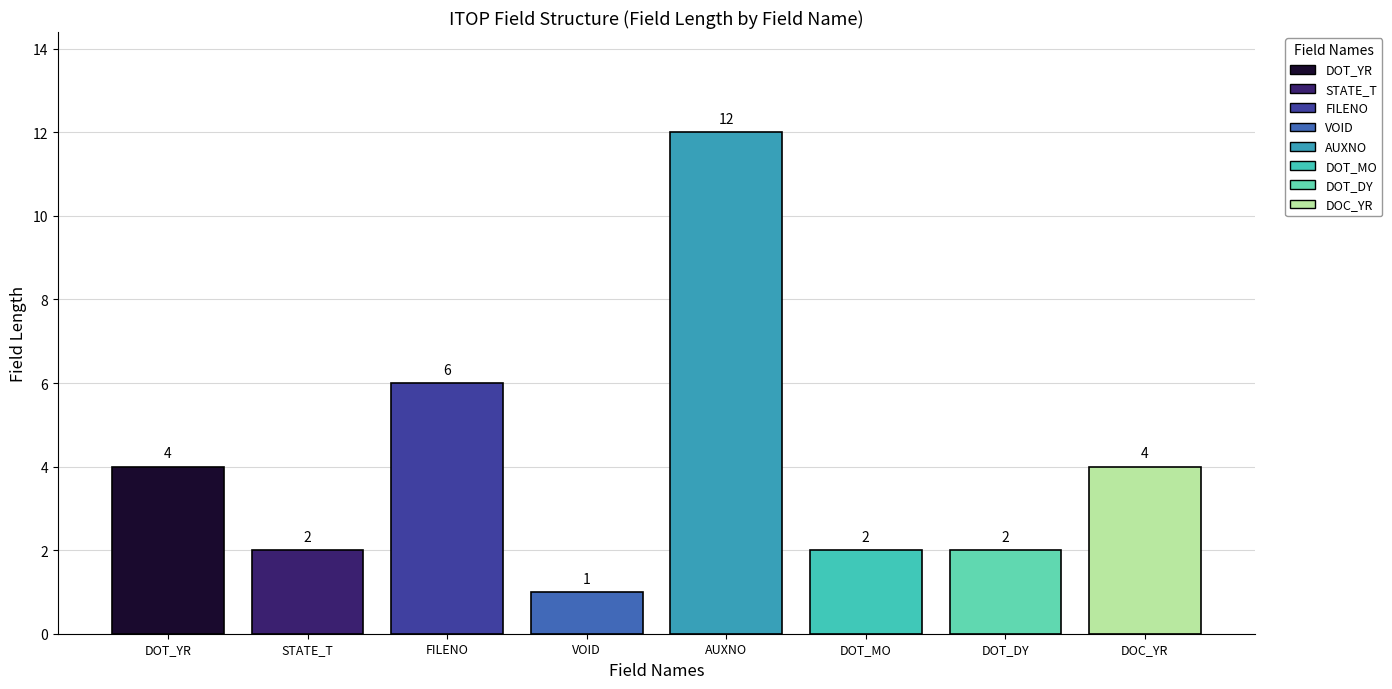

What is the difference between the values values at FILENO and STATE_T?

4